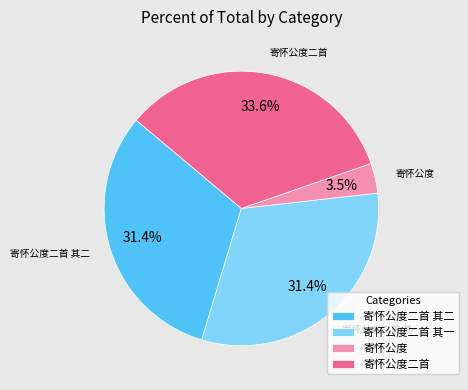

Is there any slice that represents more than half of the pie?

No